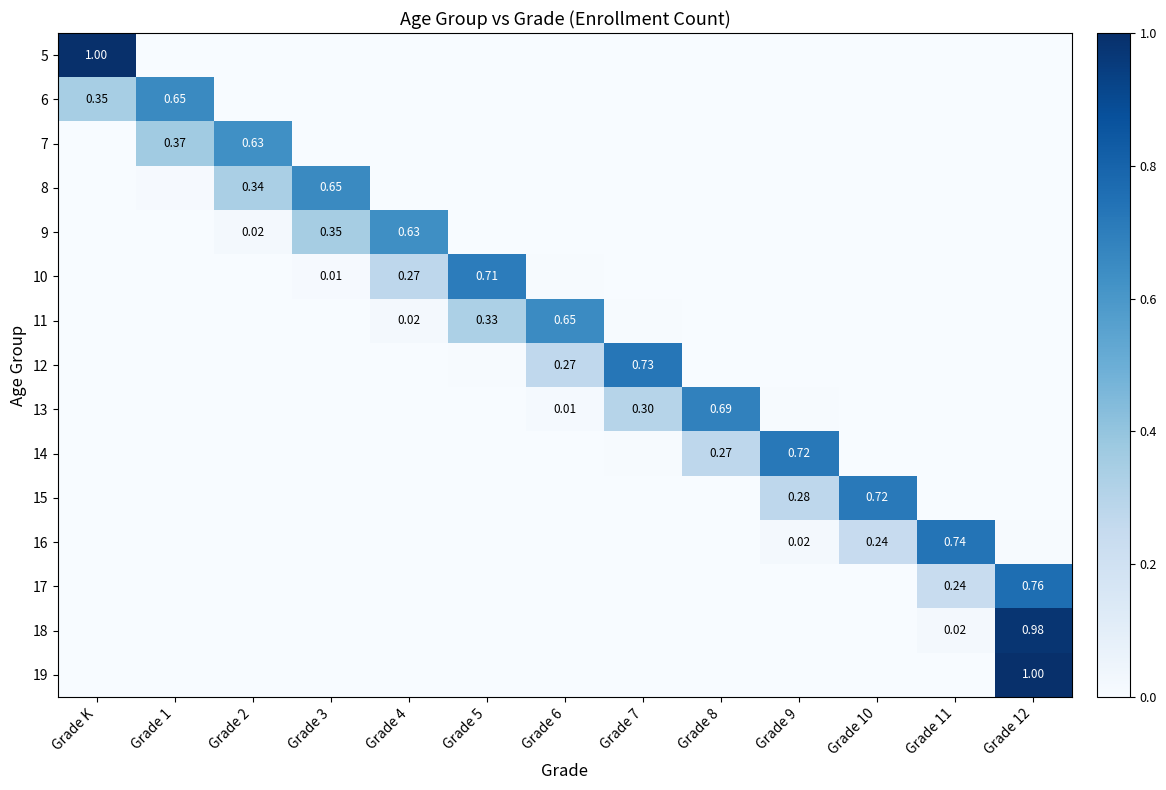

The 8 series shows 0.0 at Grade 1. True or false?

False